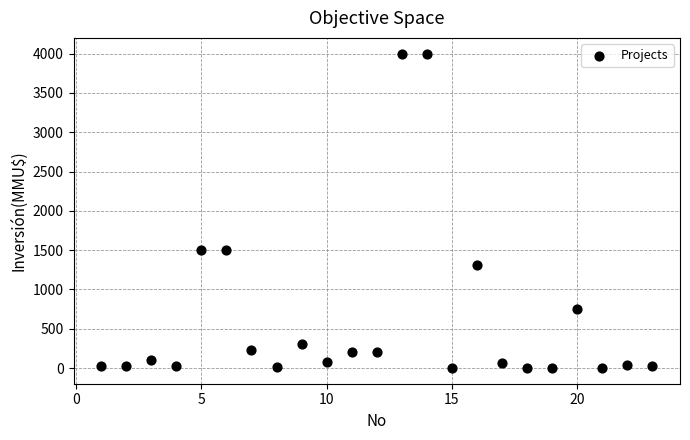

What is the range of Y values (max minus min)?

4000